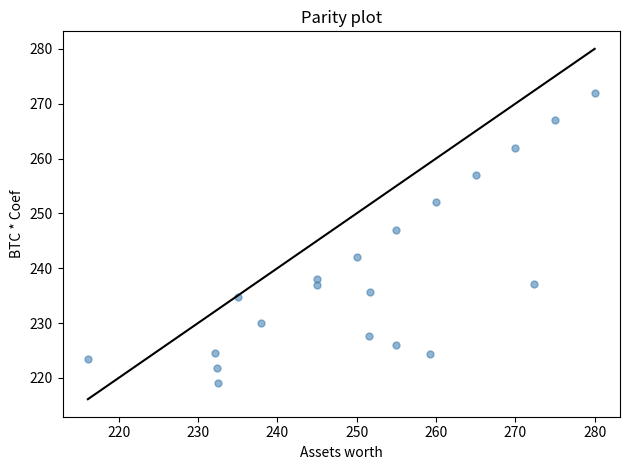

What is the range of Y values (max minus min)?

52.9